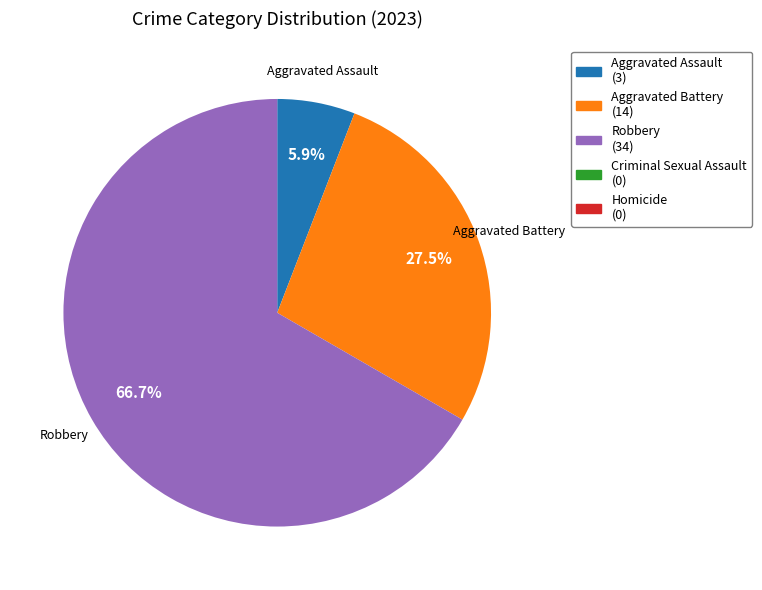

Is it true that Robbery is 77% of the pie?

False